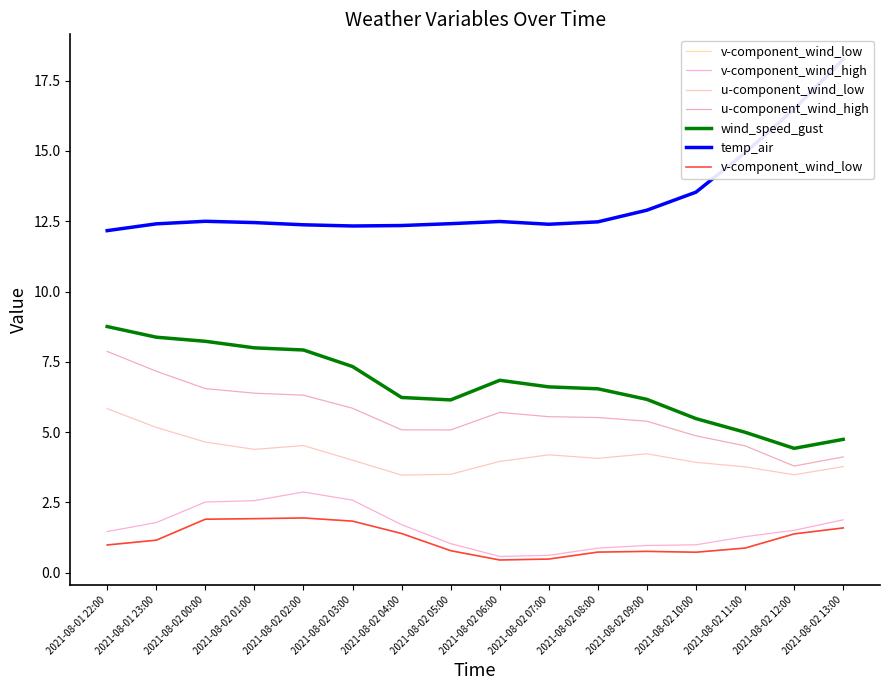

What position from the left is 2021-08-02 08:00?

11